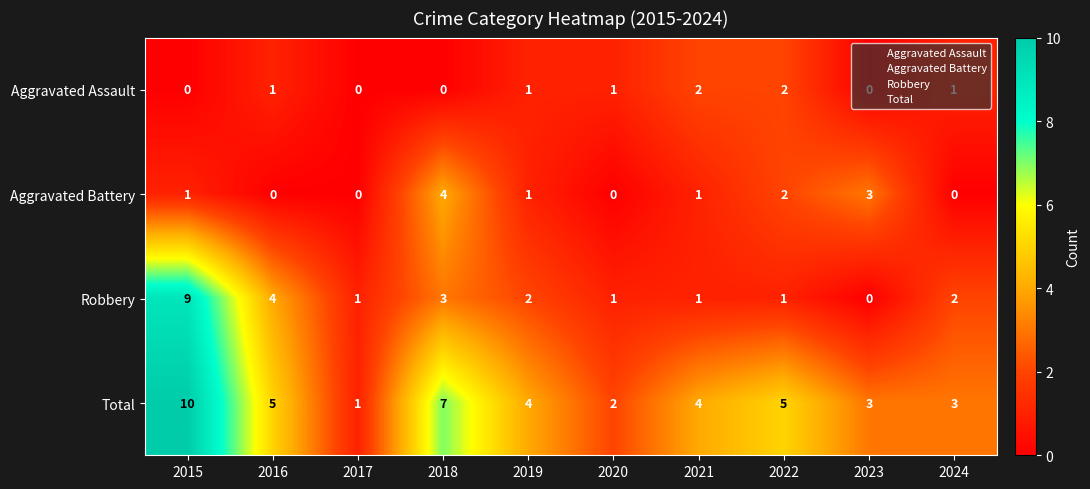

List the series in order of their peak value, highest first.

Total, Robbery, Aggravated Battery, Aggravated Assault